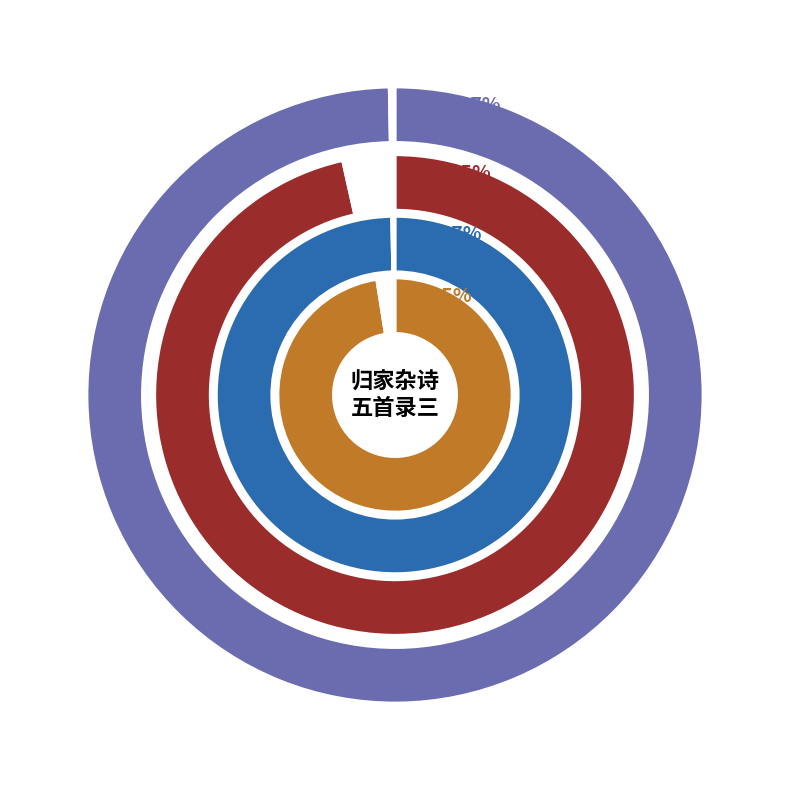

To the nearest percent, what percentage of the pie is 苏桥五首（录三） 其三?

8%